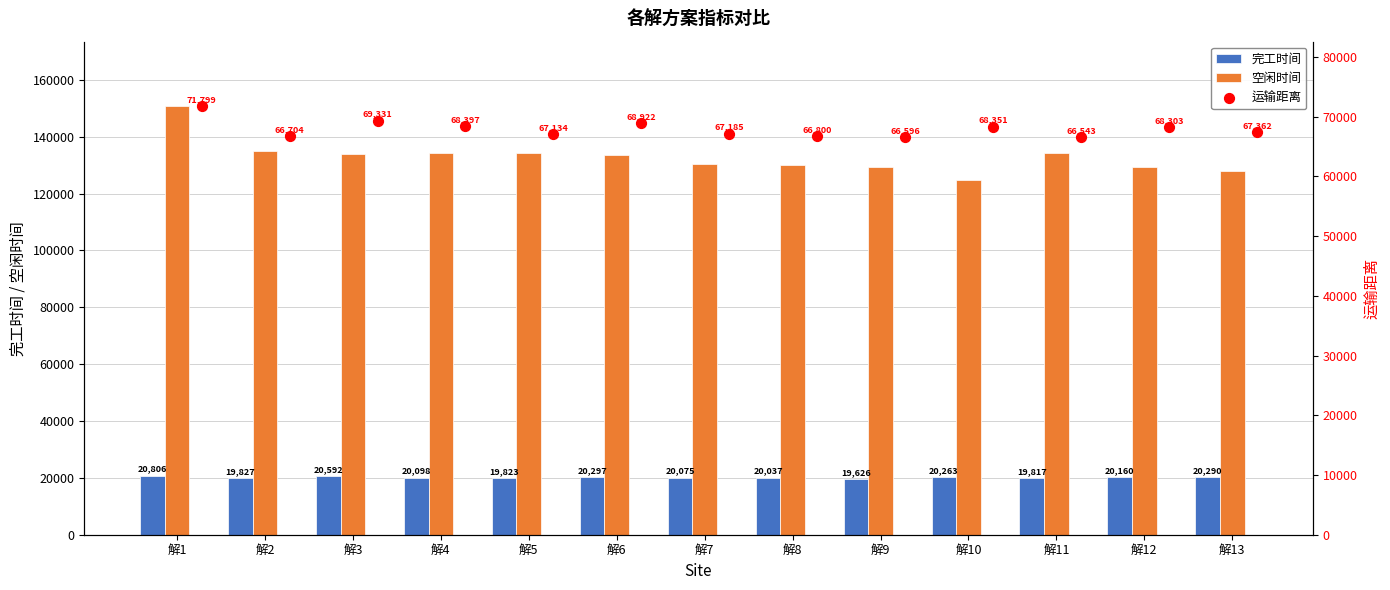

What are all the series names shown in the legend?

完工时间, 空闲时间, 运输距离